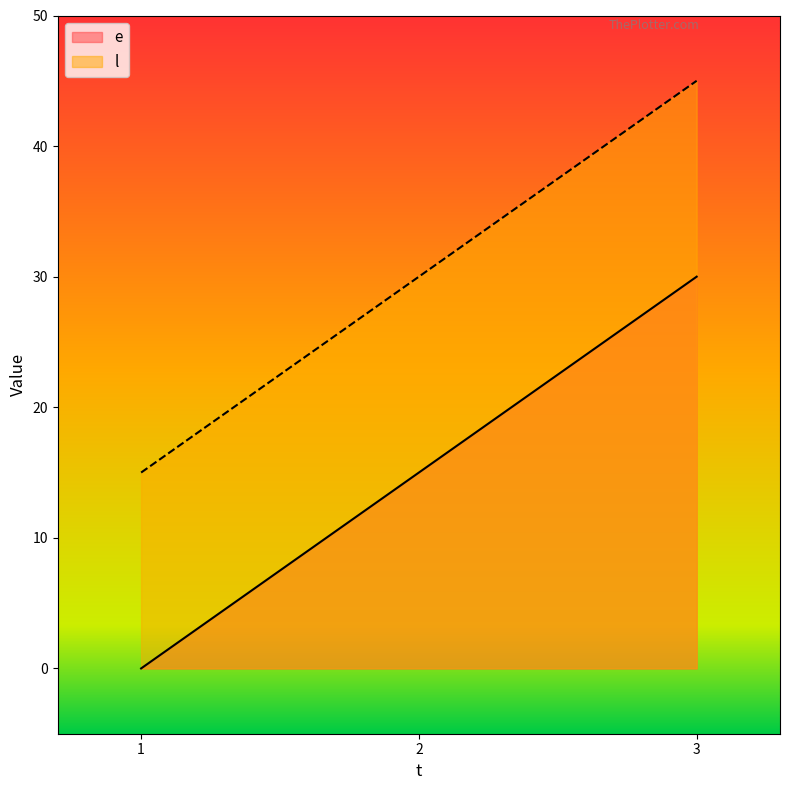

How many lines are shown in the chart?

2